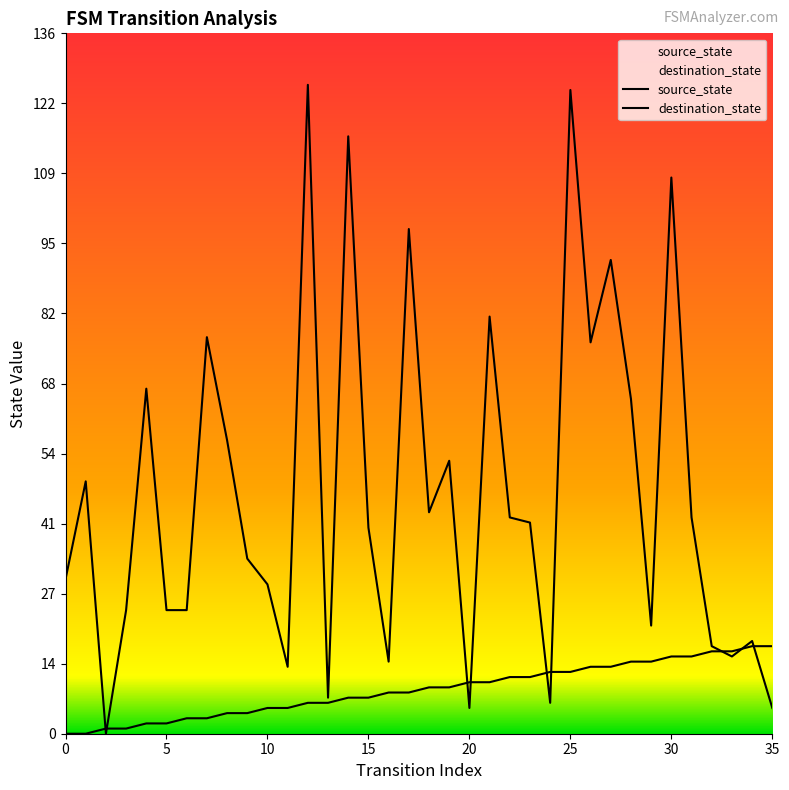

How many lines are shown in the chart?

2